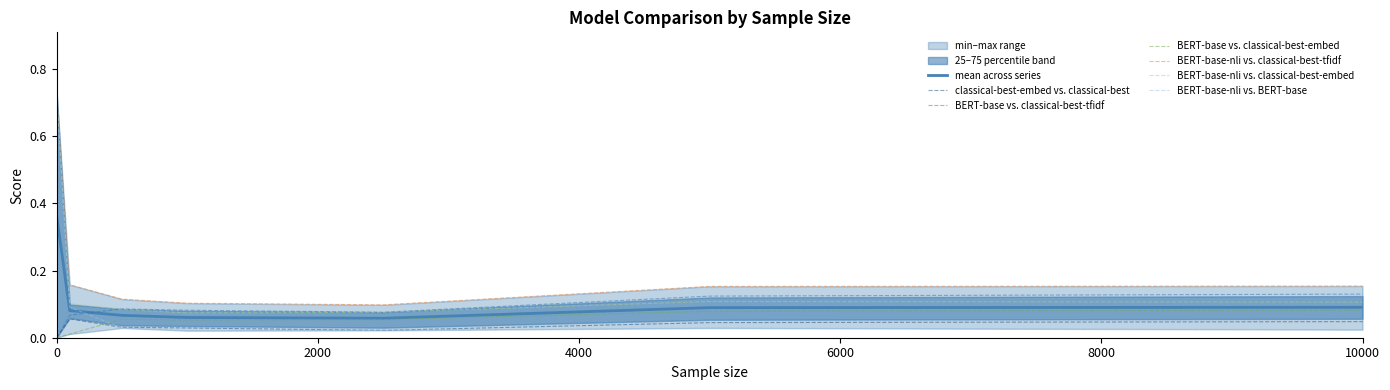

What is the sum of all BERT-base-nli vs. classical-best-embed values?

1.3